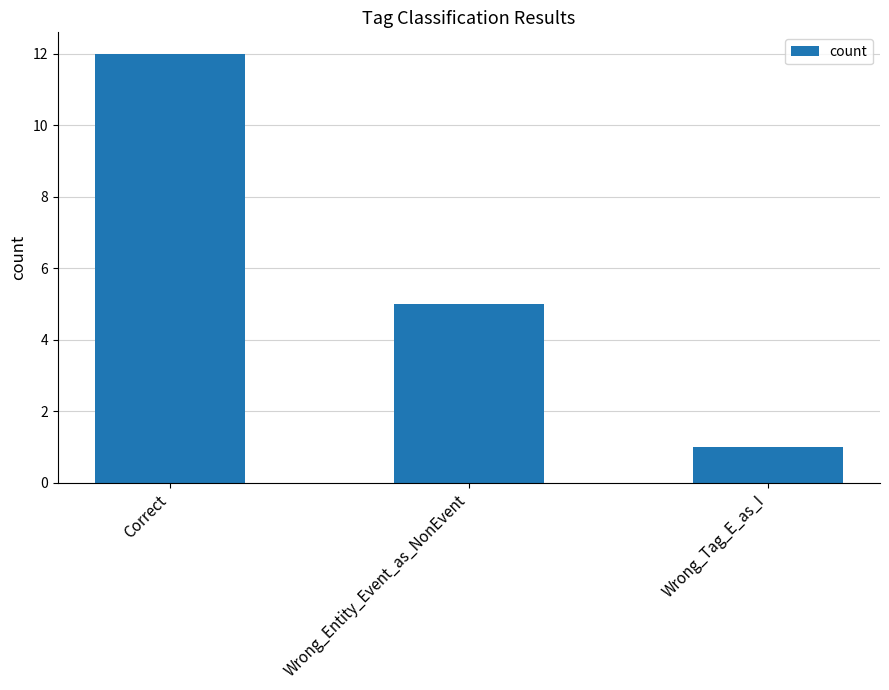

Where does the data first go above 5?

Correct